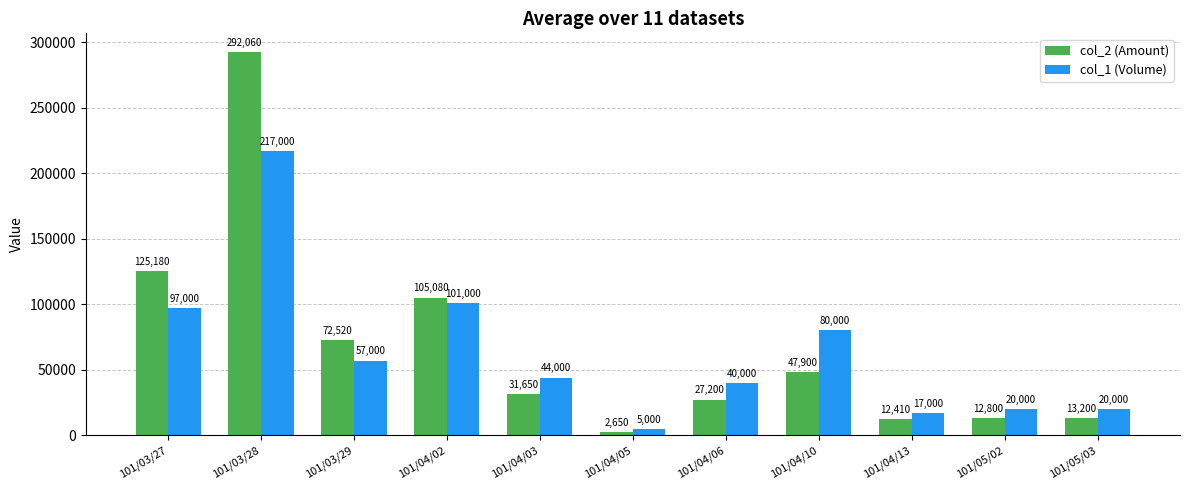

Reading left to right, extract all data points from this chart.

col_2 (Amount): 125180	292060	72520	105080	31650	2650	27200	47900	12410	12800	13200
col_1 (Volume): 97000	217000	57000	101000	44000	5000	40000	80000	17000	20000	20000